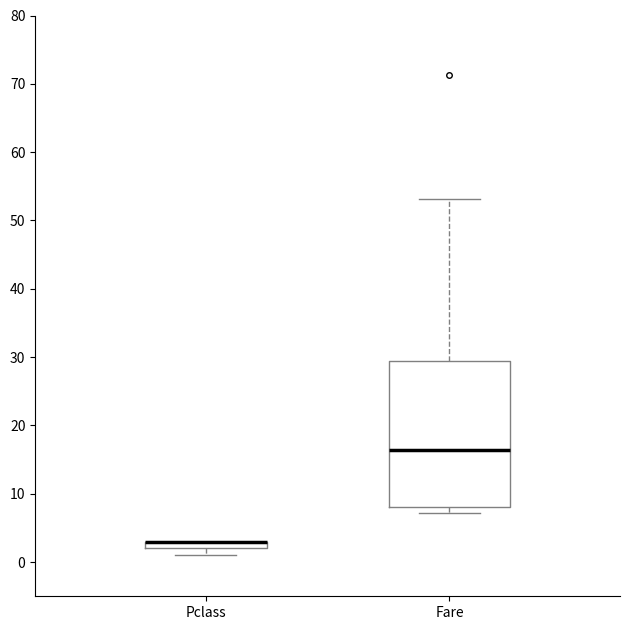

Where is the upper edge of the box for Pclass on the y-axis? The values are not printed on the chart, so give them approximately, as read against the axis.

3